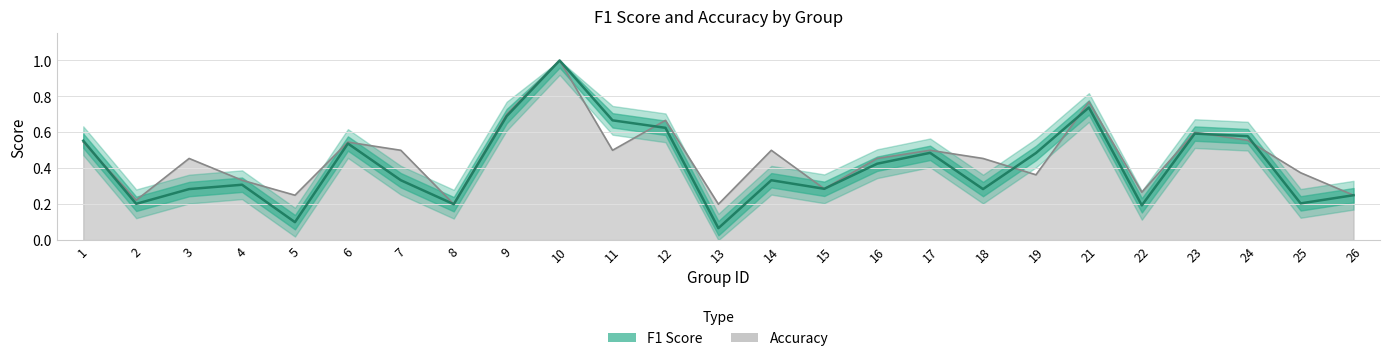

Reading left to right, list all the values displayed in this chart.

0.6	0.2	0.3	0.3	0.1	0.5	0.3	0.2	0.7	1.0	0.7	0.6	0.1	0.3	0.3	0.4	0.5	0.3	0.5	0.7	0.2	0.6	0.6	0.2	0.2